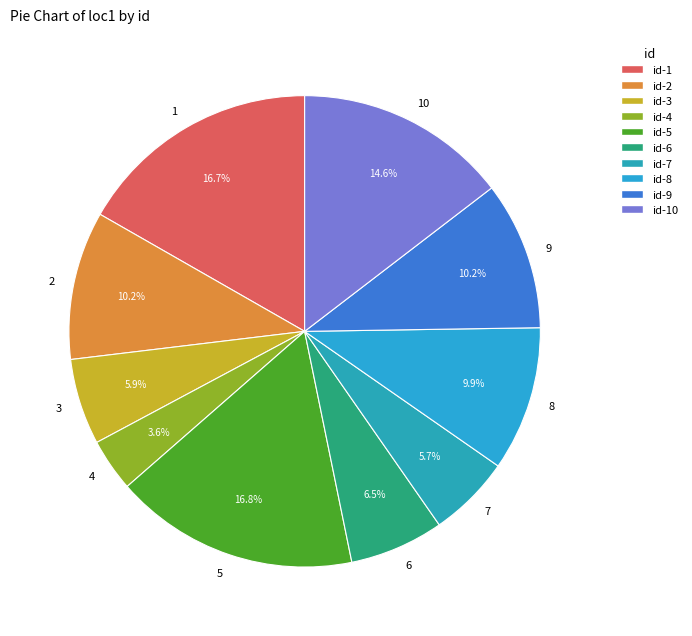

Is there any slice that represents more than half of the pie?

No